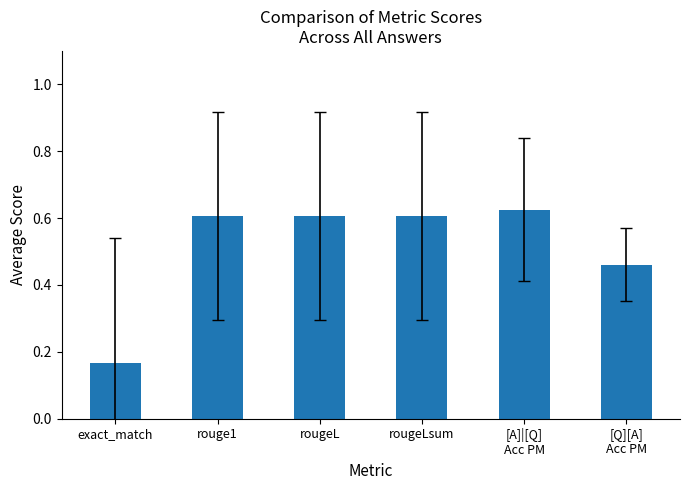

Is it true that the value at exact_match is 0.1?

False